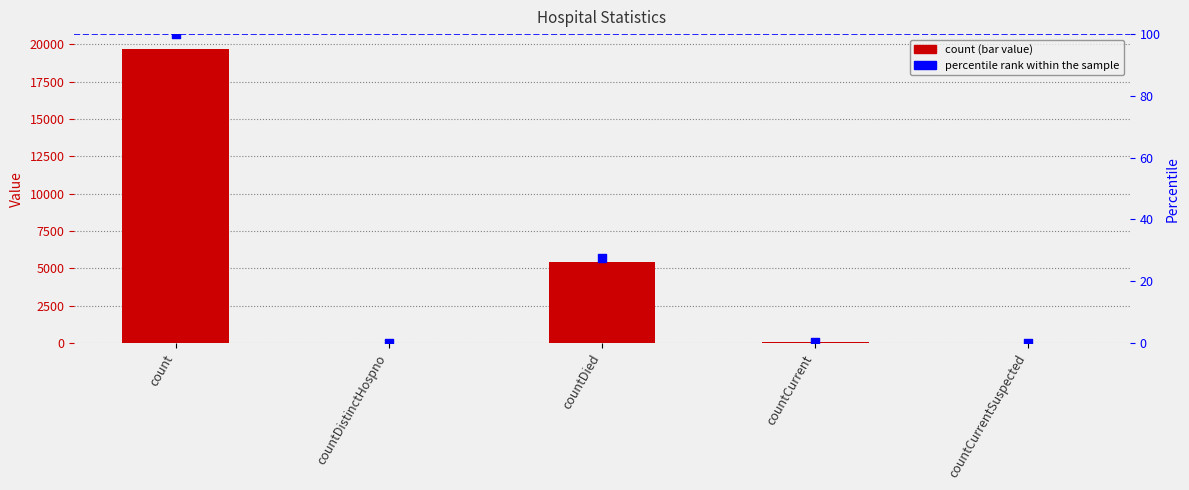

At how many categories does at least one series exceed 18079?

1